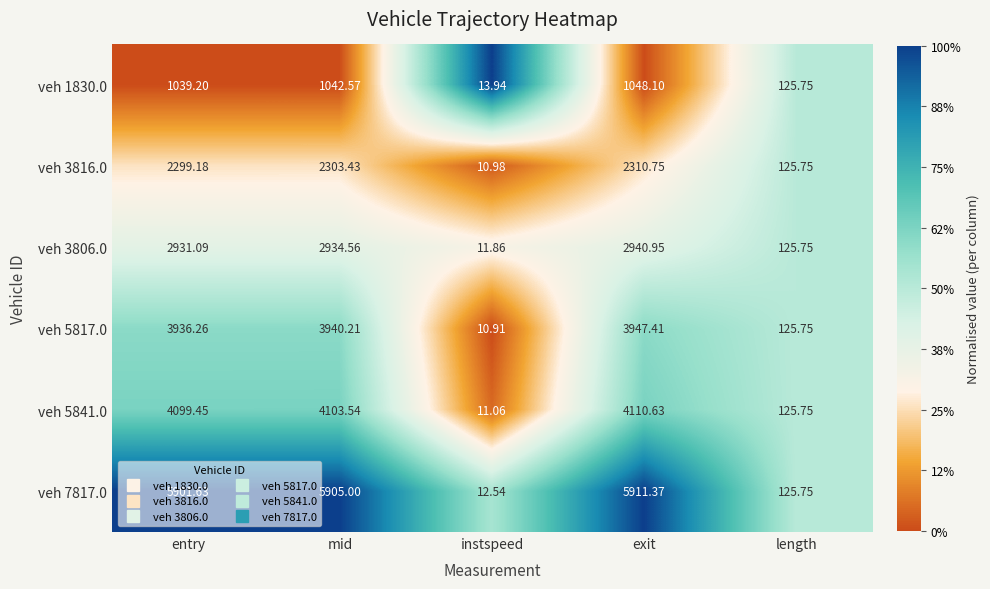

Where does the veh 7817.0 series first go above 5901?

entry